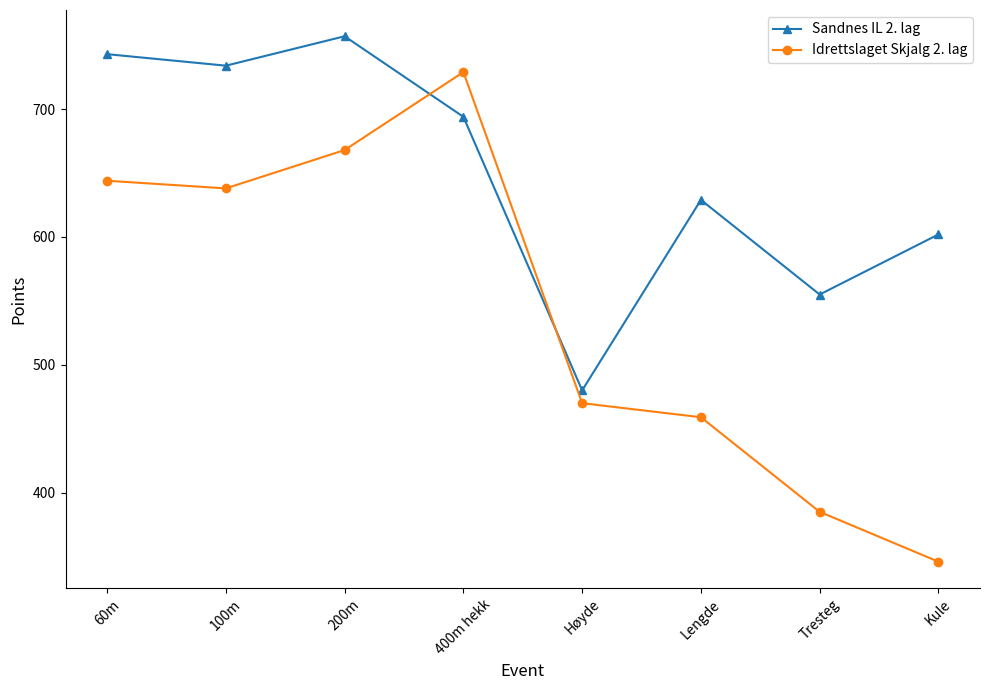

What is the label of the 2nd point from the right?

Tresteg